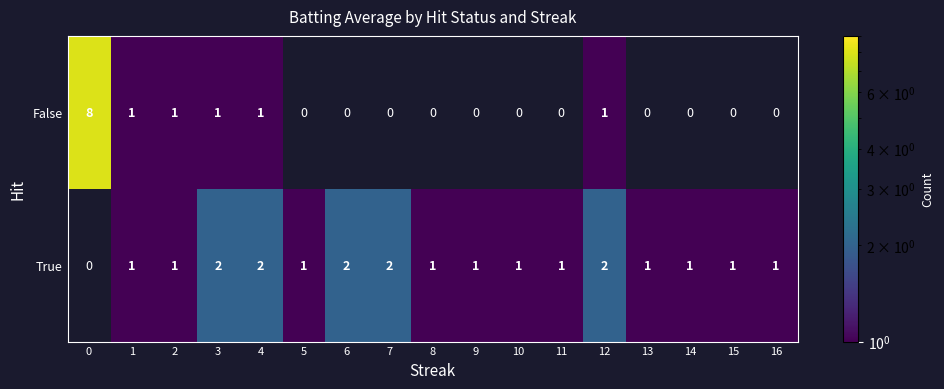

How many True values are between 1 and 2?

16